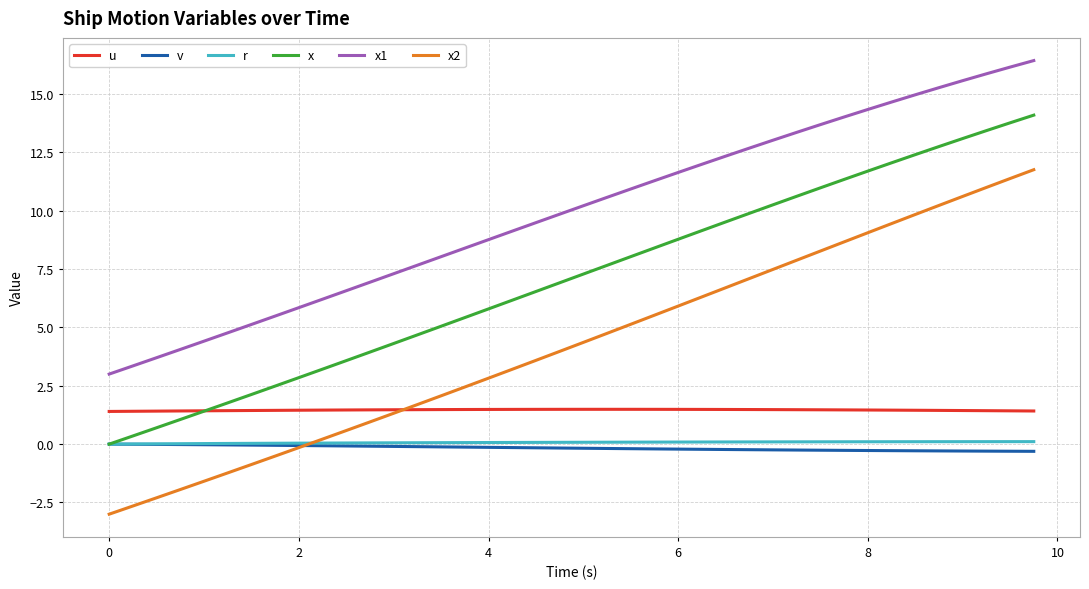

True or false: x1 and v intersect in this chart.

False